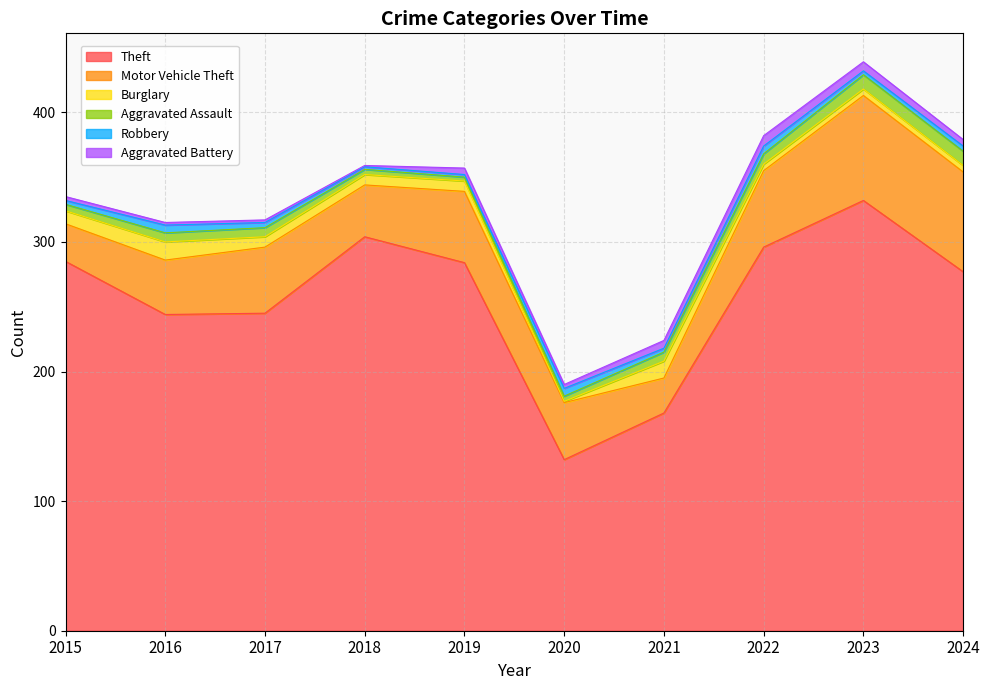

How many lines are shown in the chart?

6